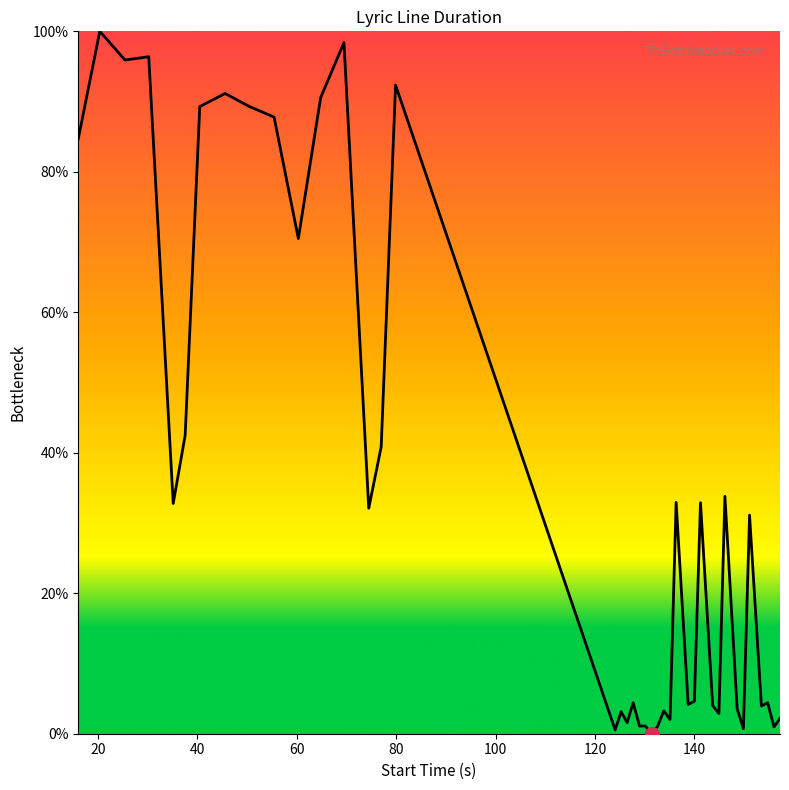

Which label corresponds to the largest value in the chart?

20